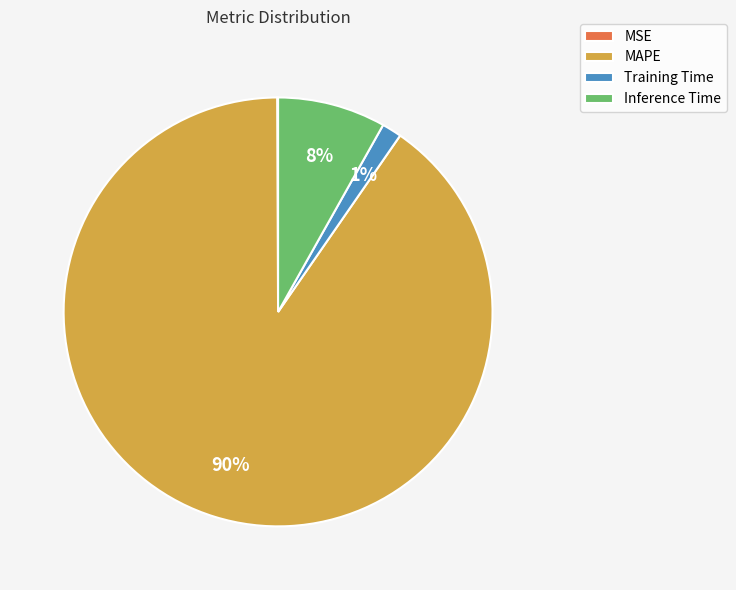

Between Training Time and Inference Time, which is larger?

Inference Time